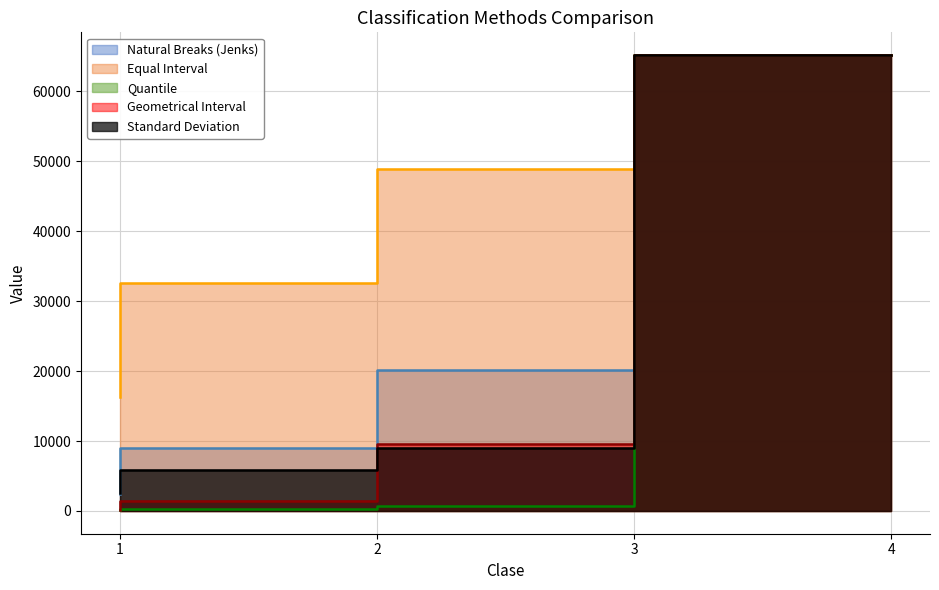

Rank the categories by Natural Breaks (Jenks) value from highest to lowest.

4, 3, 2, 1